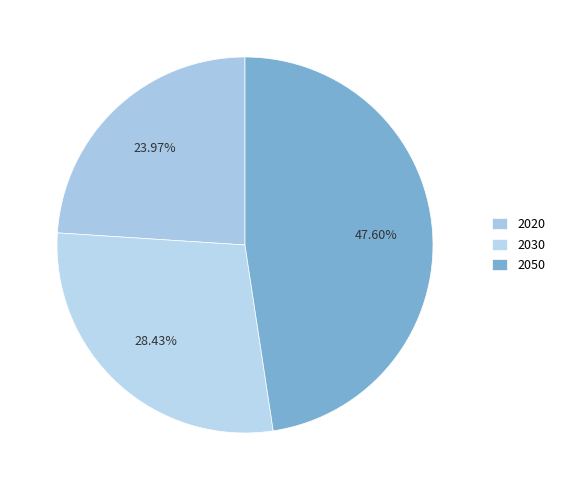

How many segments does this pie chart have?

3